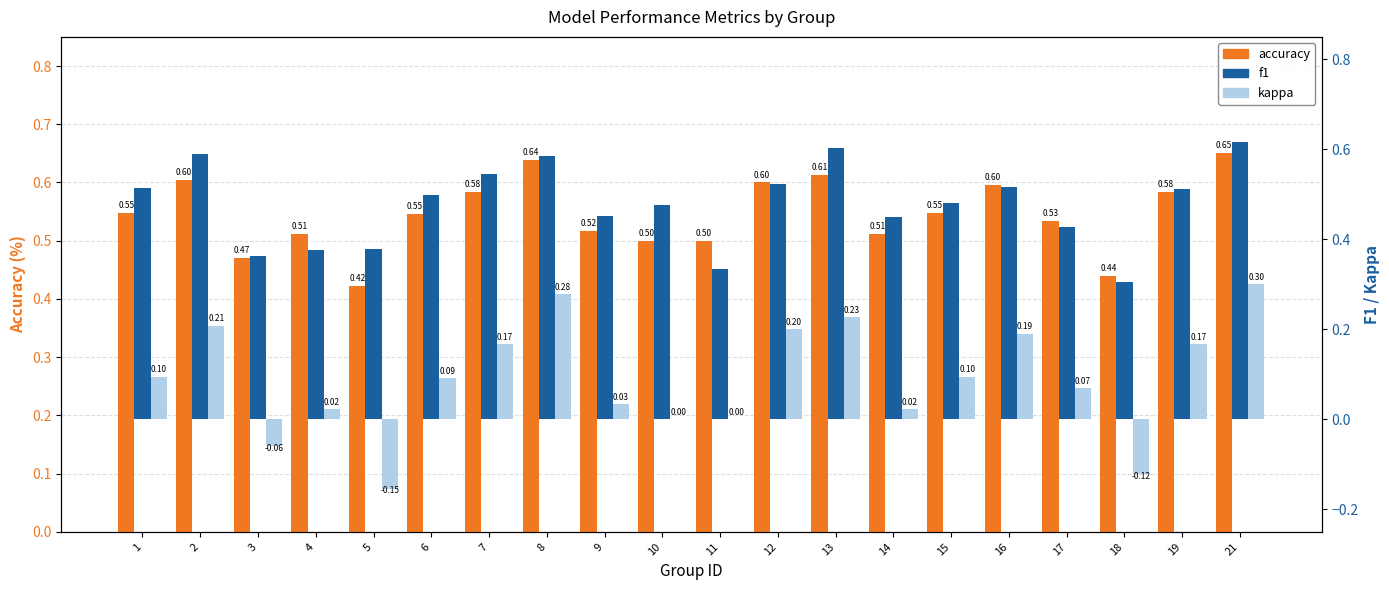

Reading left to right, transcribe all the data shown in this chart.

accuracy: 0.5	0.6	0.5	0.5	0.4	0.5	0.6	0.6	0.5	0.5	0.5	0.6	0.6	0.5	0.5	0.6	0.5	0.4	0.6	0.7
f1: 0.5	0.6	0.4	0.4	0.4	0.5	0.5	0.6	0.5	0.5	0.3	0.5	0.6	0.5	0.5	0.5	0.4	0.3	0.5	0.6
kappa: 0.1	0.2	-0.1	0.0	-0.2	0.1	0.2	0.3	0.0	0.0	0.0	0.2	0.2	0.0	0.1	0.2	0.1	-0.1	0.2	0.3